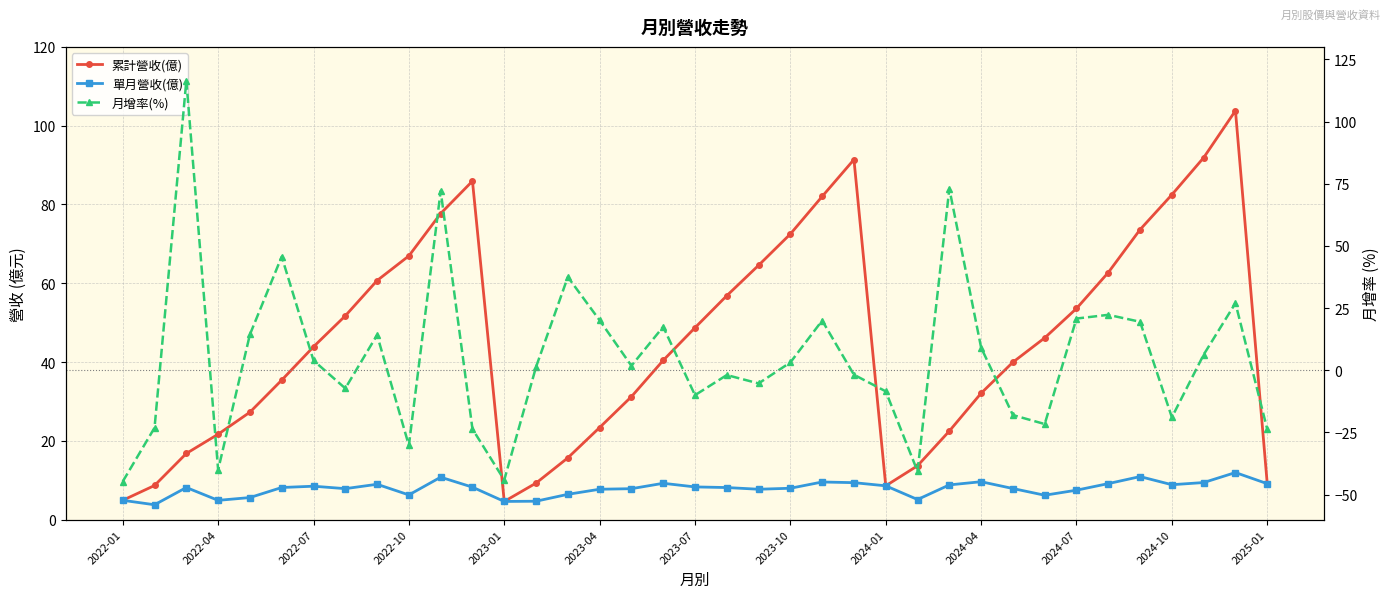

Rank the series by their maximum value, from lowest to highest.

單月營收(億), 累計營收(億), 月增率(%)